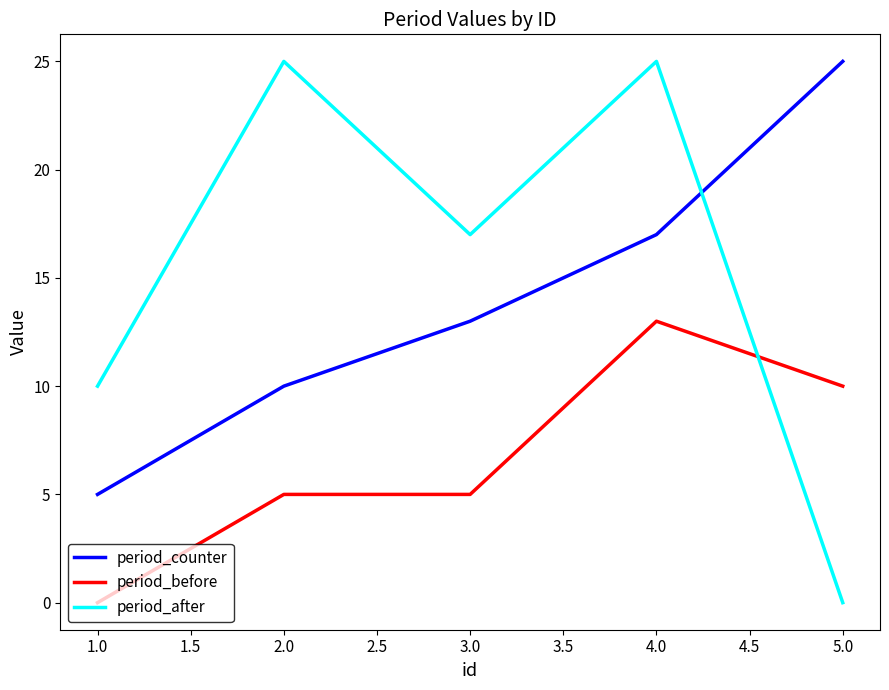

What is the difference between the maximum and second lowest values in the period_before series?

8